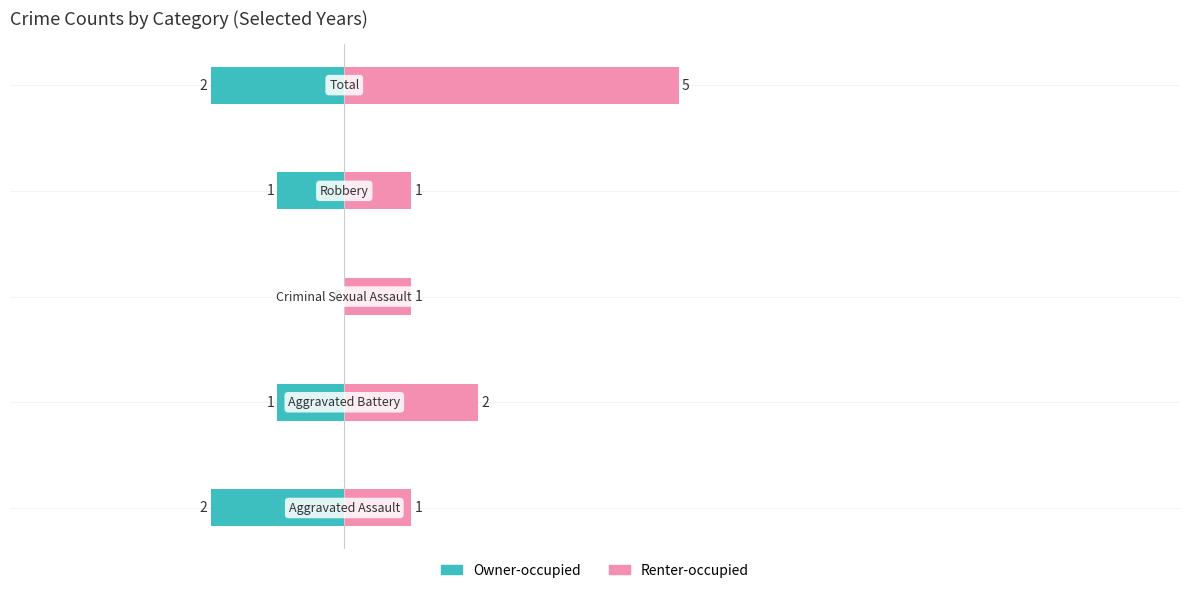

What is the difference between the maximum and minimum values in the Renter-occupied series?

4